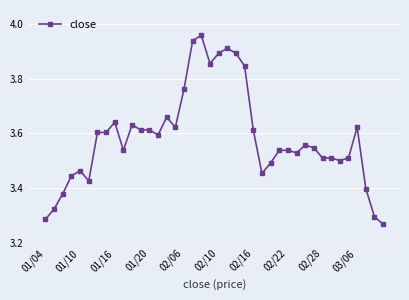

What is the difference between the second highest and second lowest values?

0.7